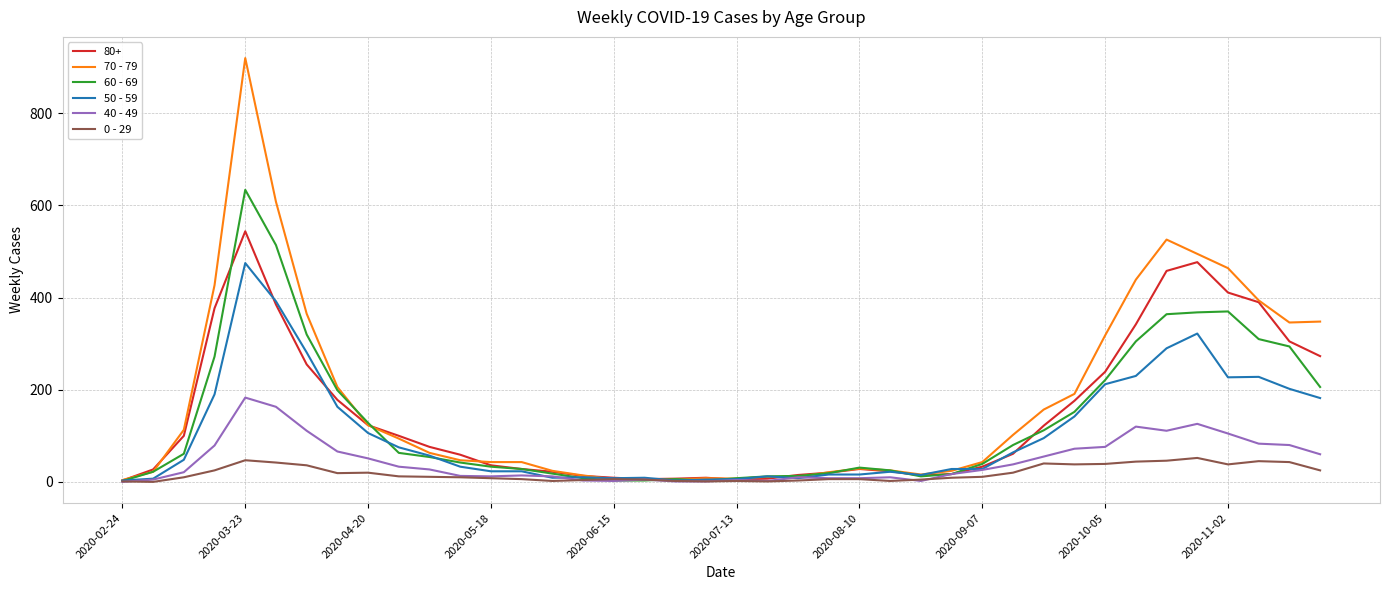

Rank the series by their maximum value, from highest to lowest.

70 - 79, 60 - 69, 80+, 50 - 59, 40 - 49, 0 - 29